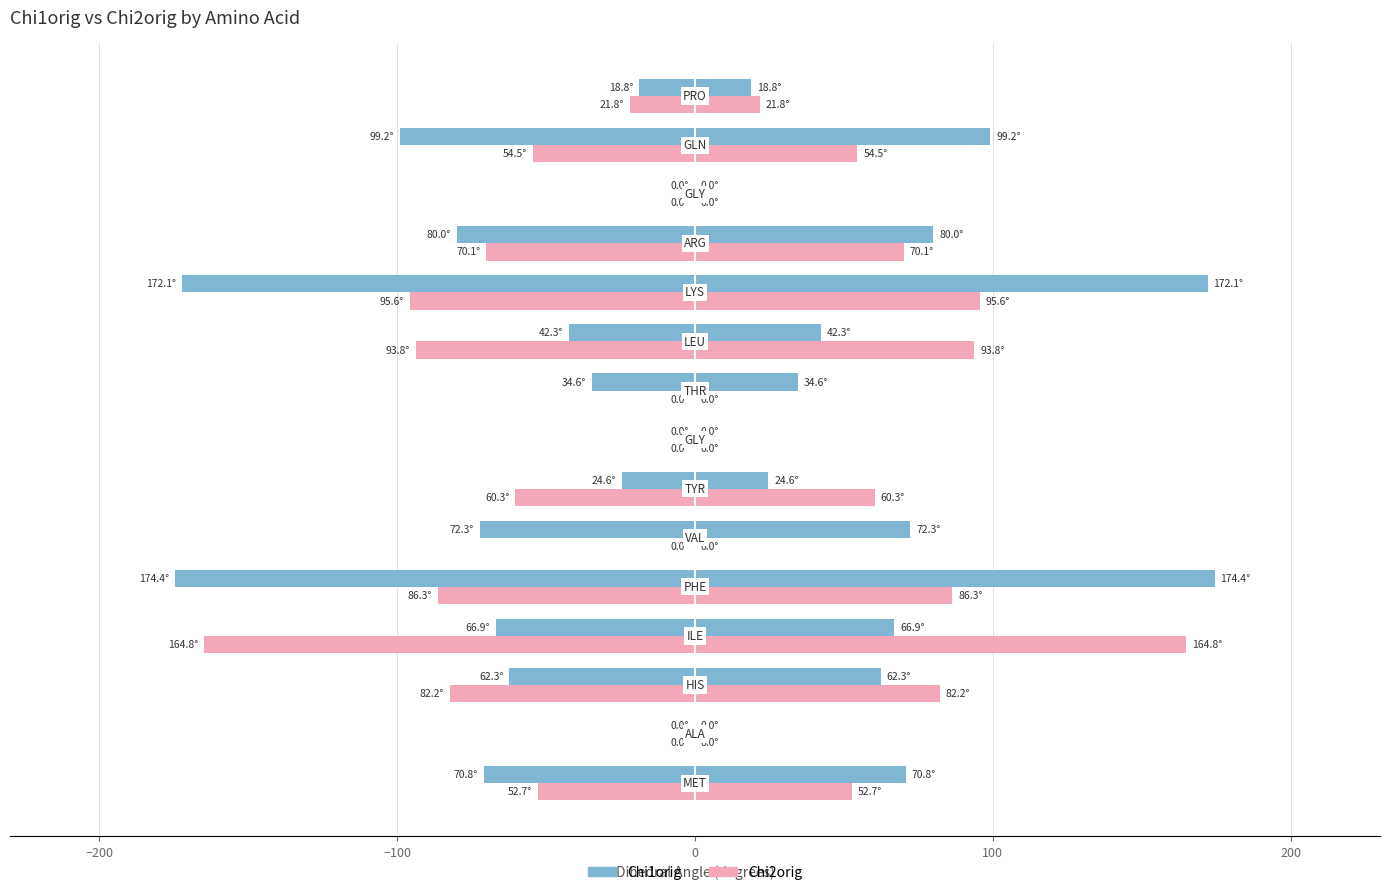

How many categories are shown in the chart?

15